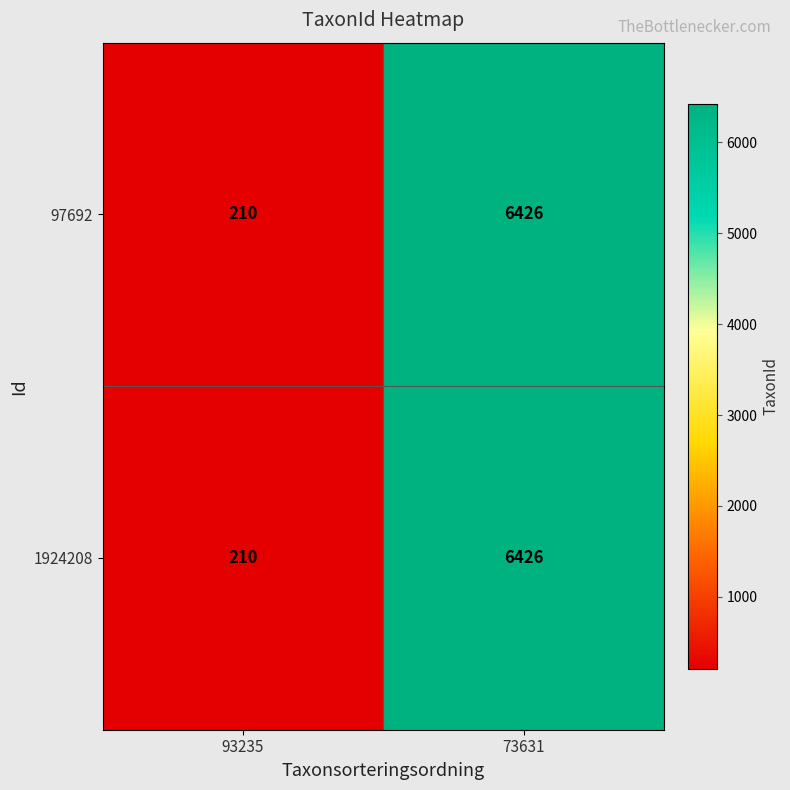

At how many categories does at least one series exceed 5842?

1